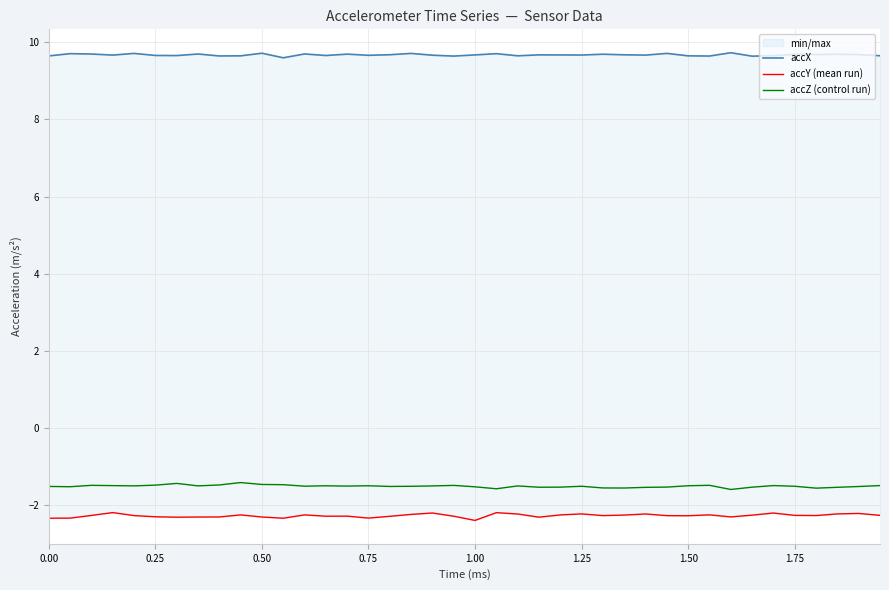

What is the lowest value of the accZ (control run) series?

-1.6